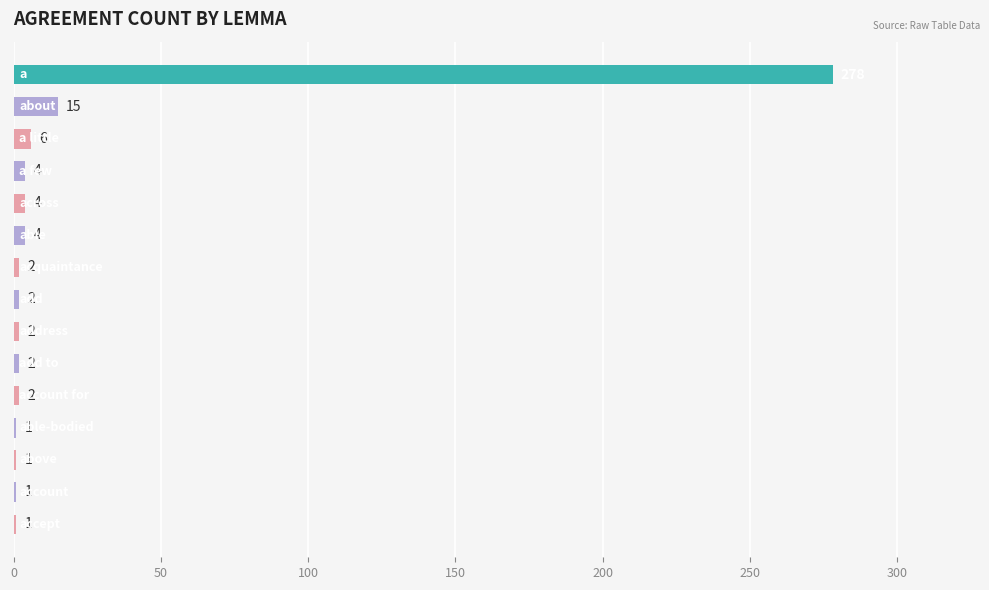

Reading top to bottom, list all the values displayed in this chart.

278	15	6	4	4	4	2	2	2	2	2	1	1	1	1